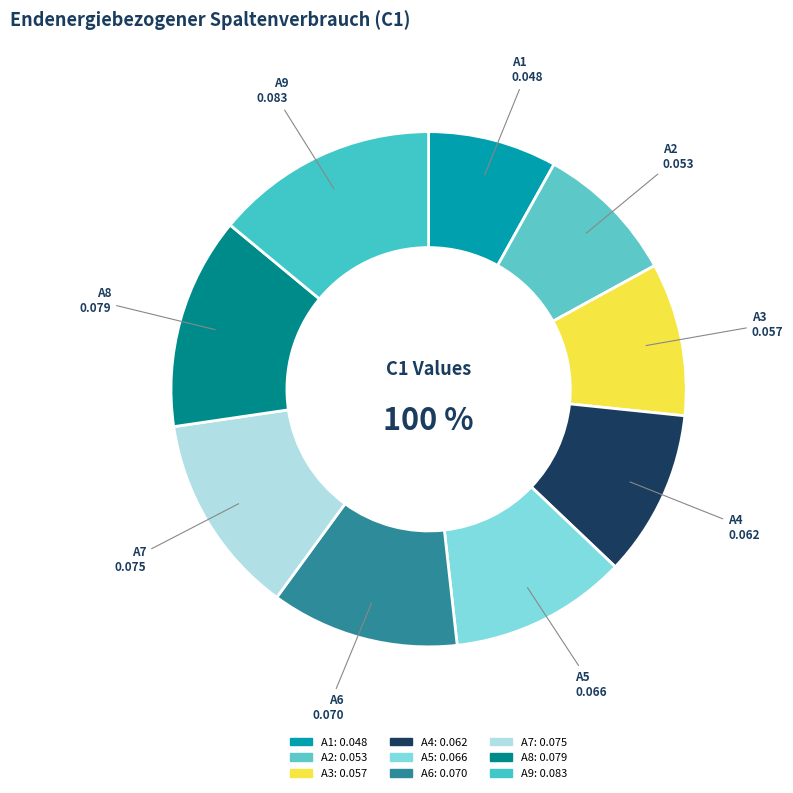

Count the number of slices in the pie.

9